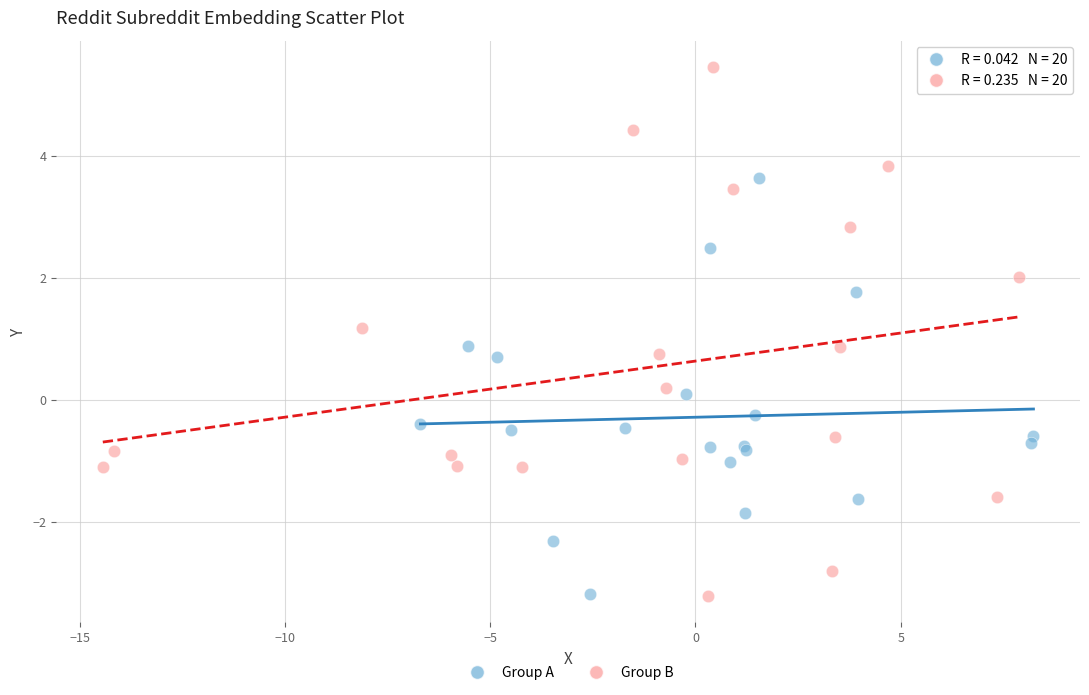

Which series contains the highest Y value?

Group B